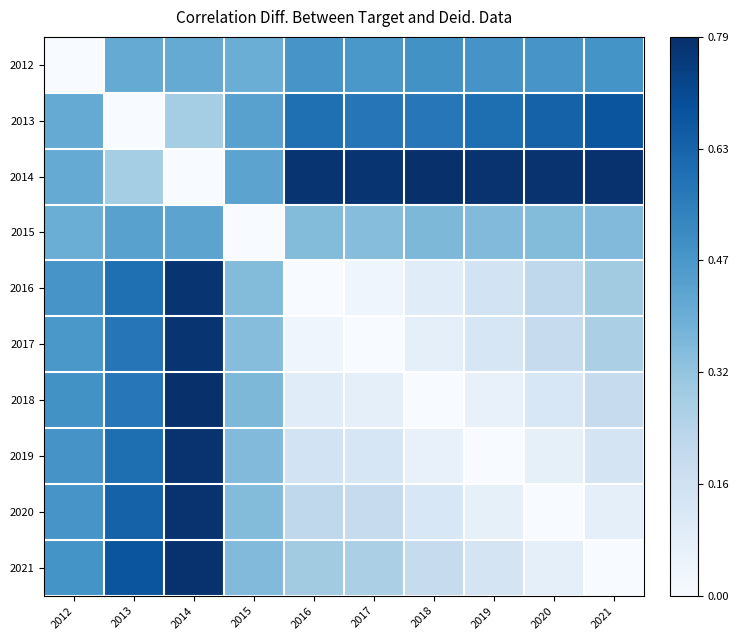

At which category does the chart reach its peak across all series?

2018